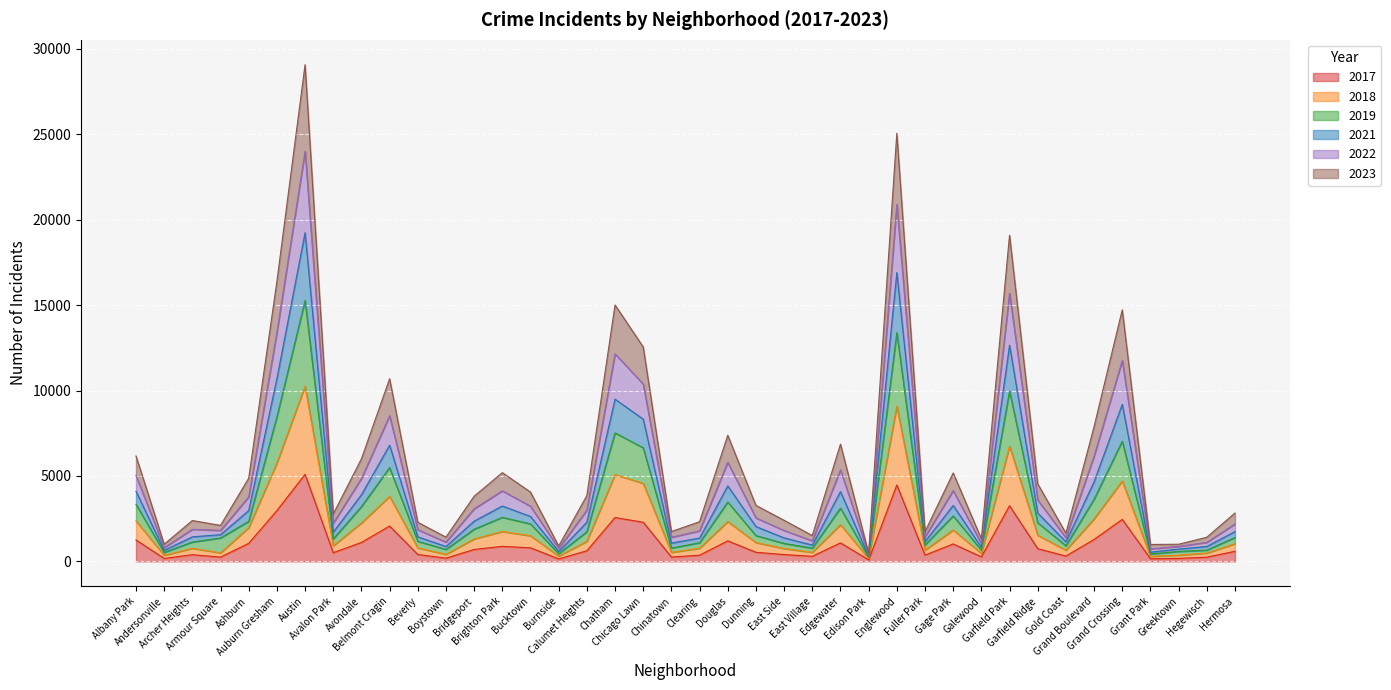

The 2018 series shows 2249 at Avondale. True or false?

True